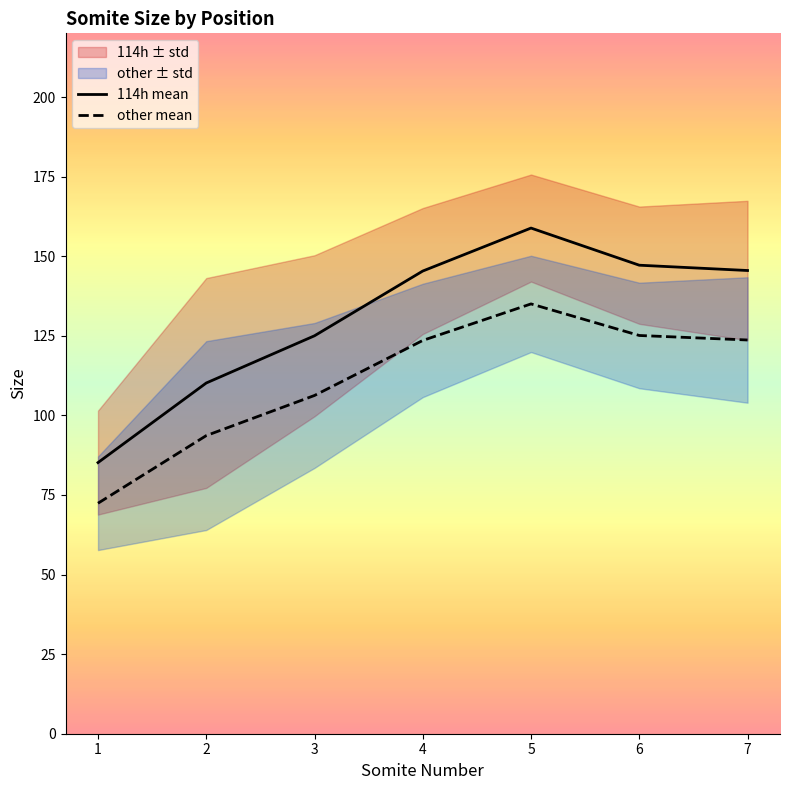

At which category does other mean reach its first local peak?

5